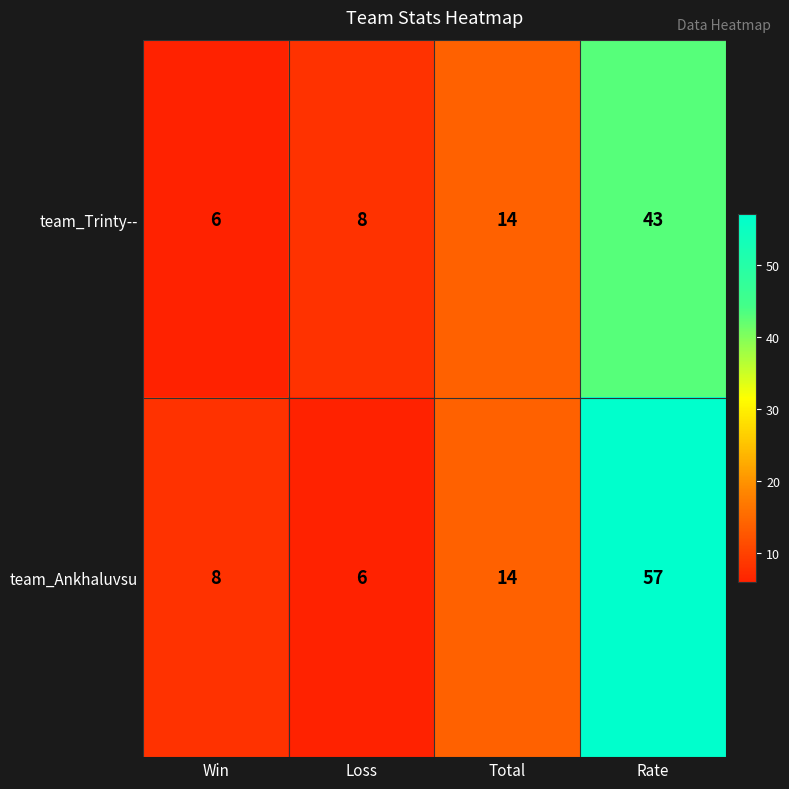

What value does the team_Trinty-- series have at Win?

6